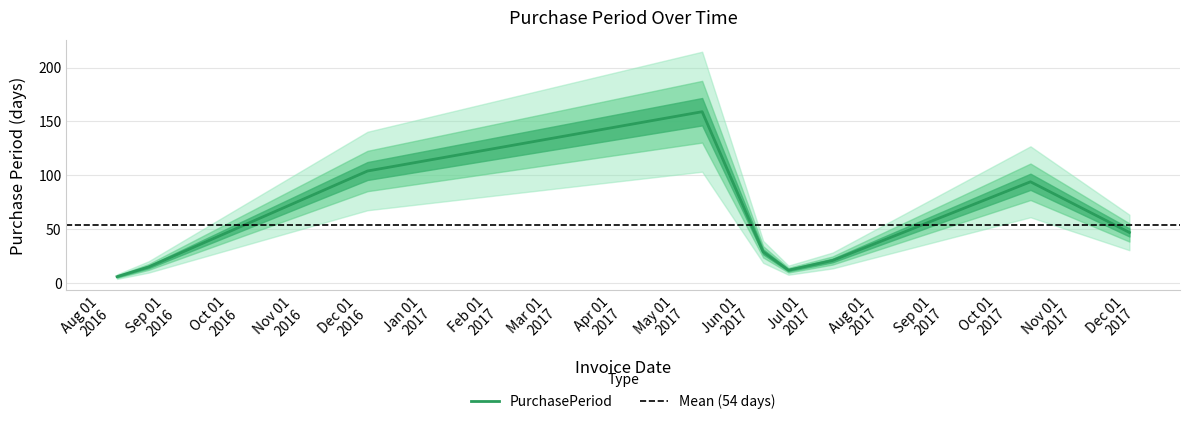

Approximately how many times larger is the value at 2017-06-19 compared to 2017-05-09?

0.1